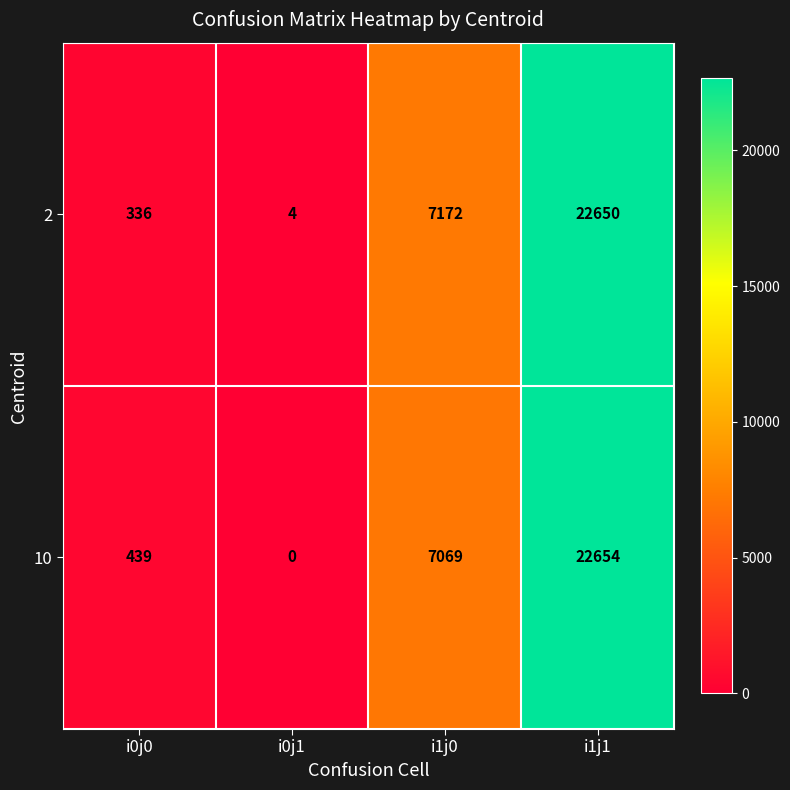

Is it true that 10 equals 7069 at i1j0?

True